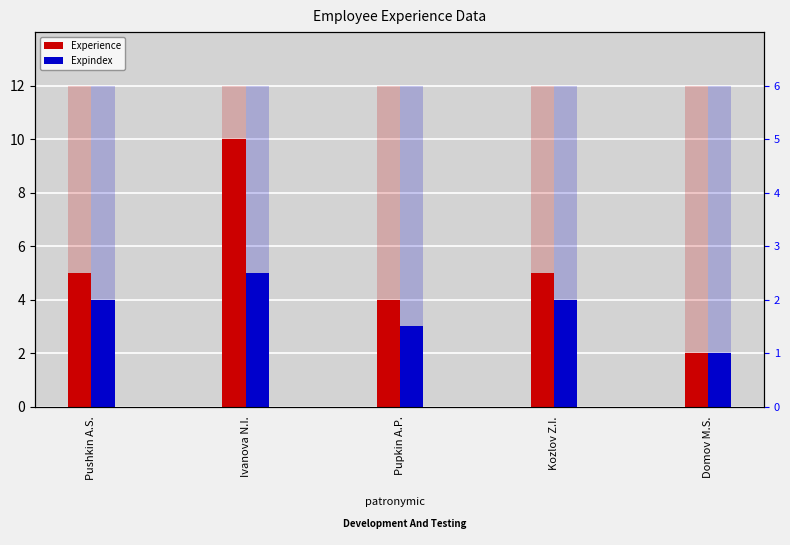

At how many categories does at least one series exceed 7?

1